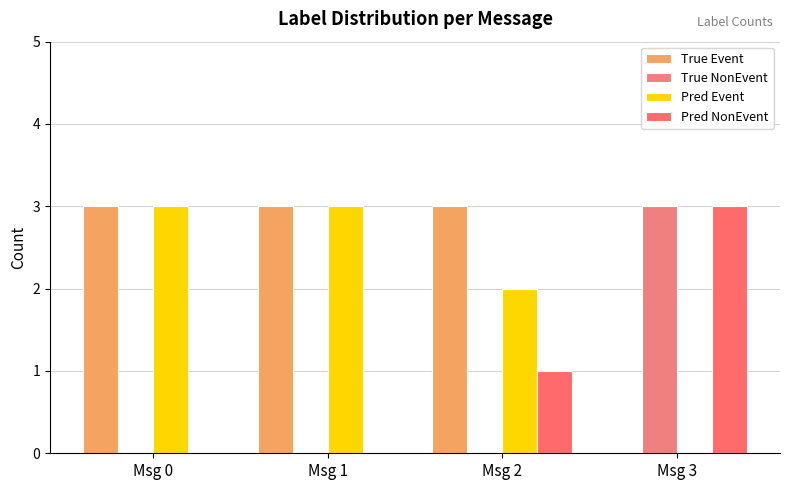

Read the True NonEvent value at Msg 3.

3